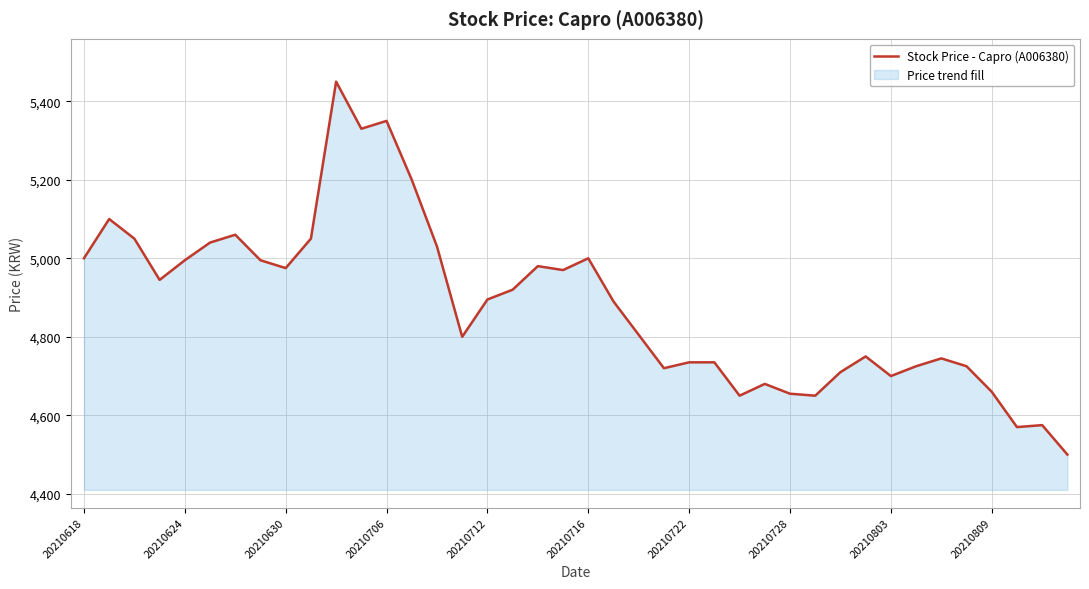

The value at 20210728 is 4655. True or false?

True